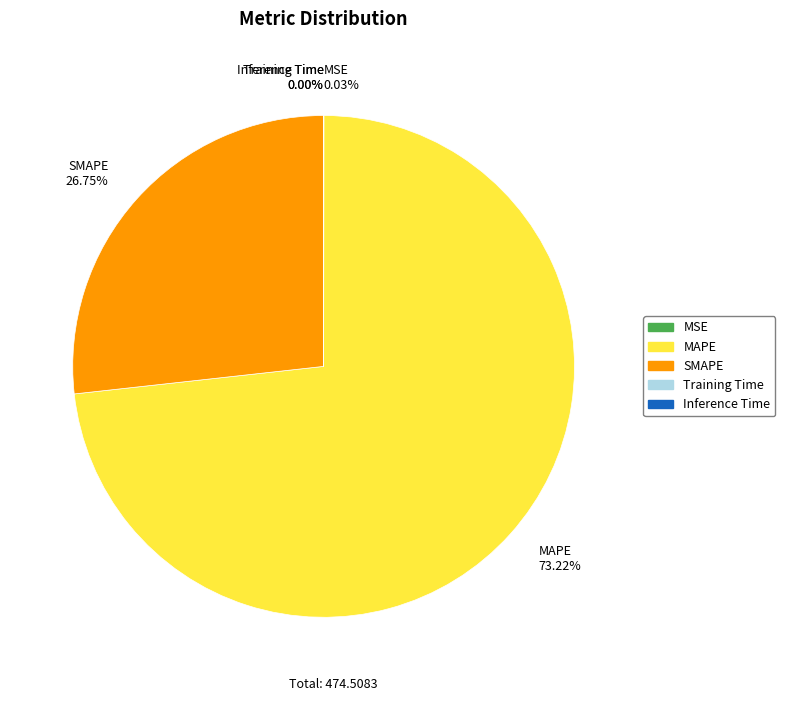

What is the ratio of the value at SMAPE 26.75% to the value at MAPE 73.22%?

0.4